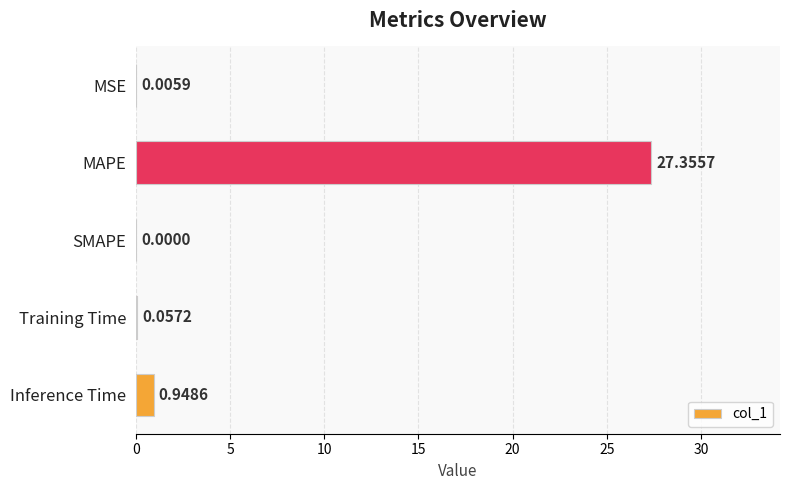

What is the average value?

5.7